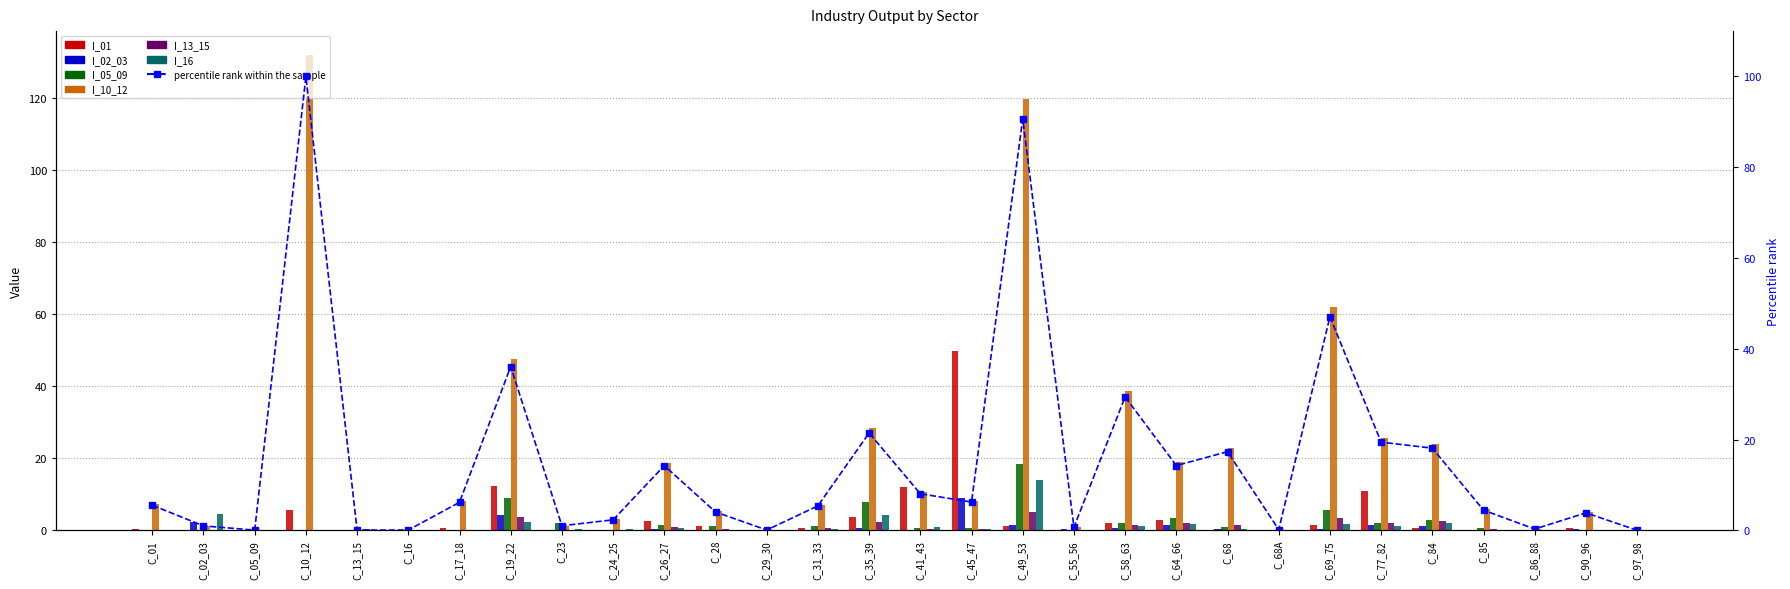

Rank the series at C_02_03 from highest to lowest value.

I_16, I_02_03, I_10_12, I_01, I_05_09, I_13_15